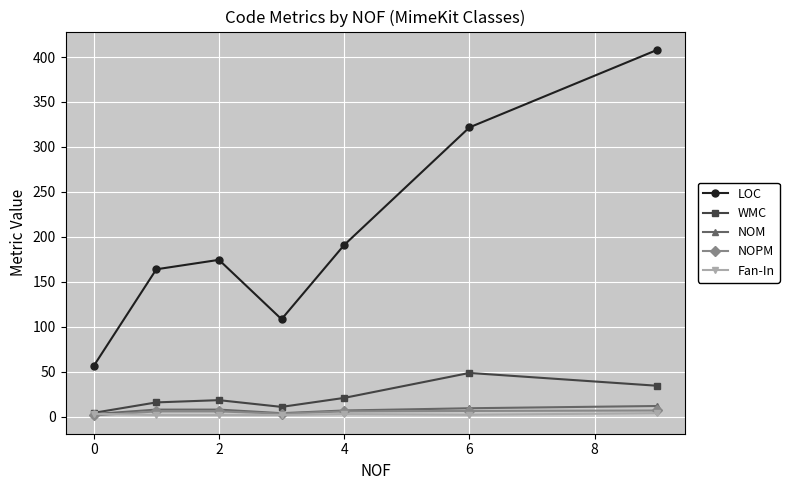

True or false: LOC and Fan-In cross at least once.

False